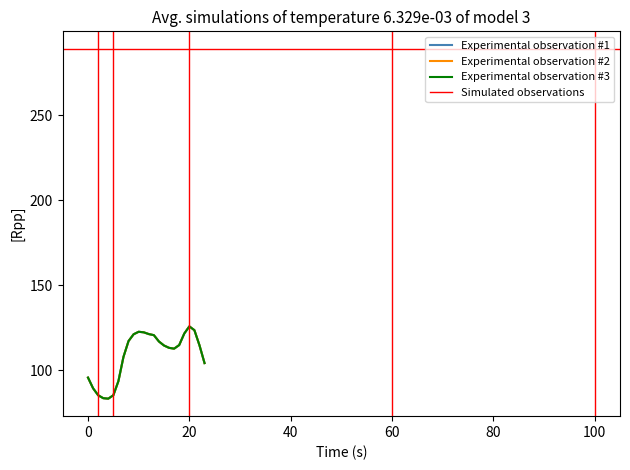

What is the lowest value of the 2 series?

83.4